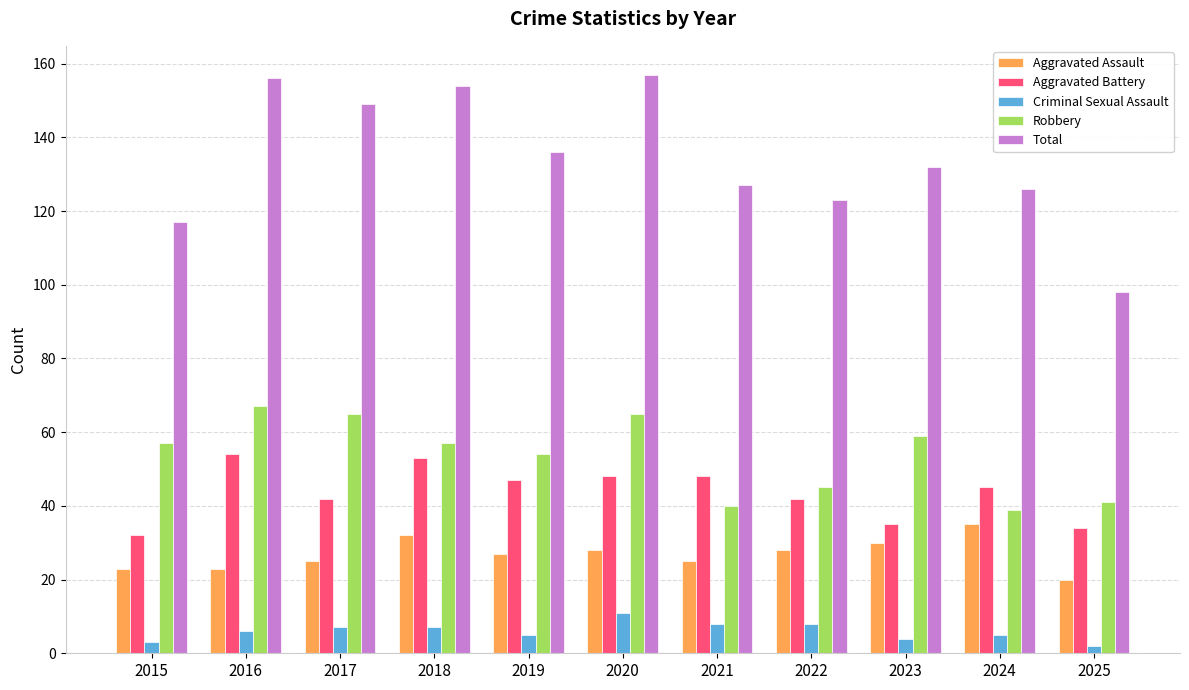

The value of Total at 2022 is 38. True or false?

False